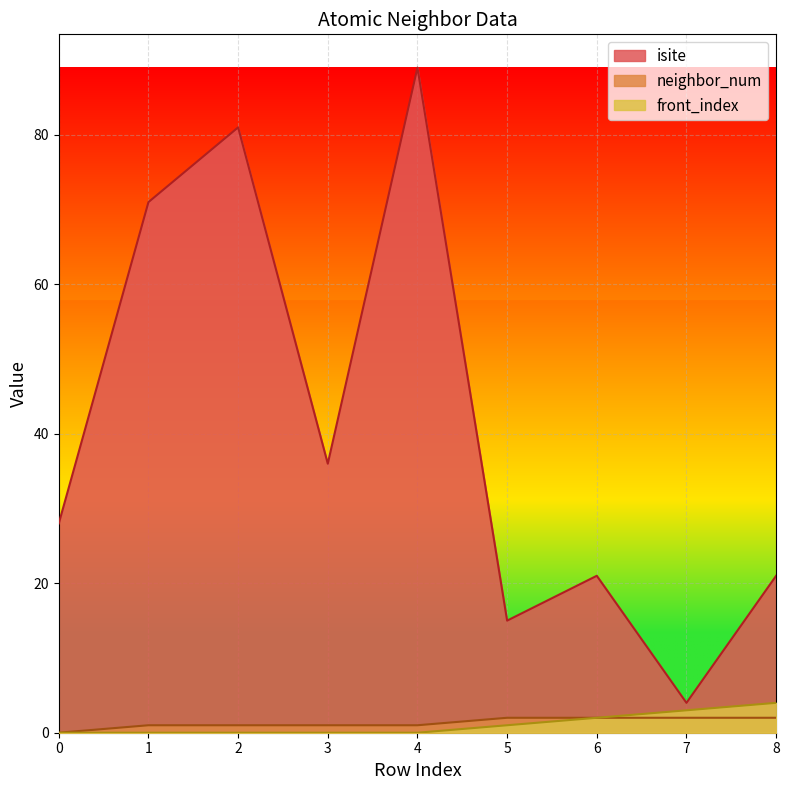

Reading left to right, transcribe all the data shown in this chart.

isite: 28	71	81	36	89	15	21	4	21
neighbor_num: 0	1	1	1	1	2	2	2	2
front_index: 0	0	0	0	0	1	2	3	4